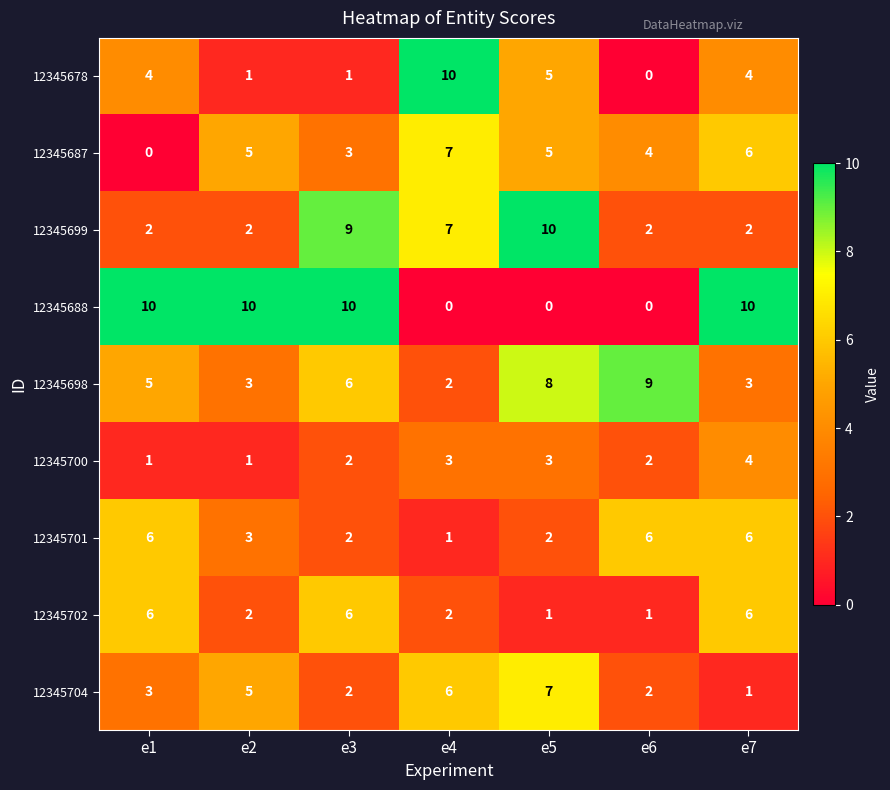

What is the difference between the maximum and minimum values in the 12345701 series?

5